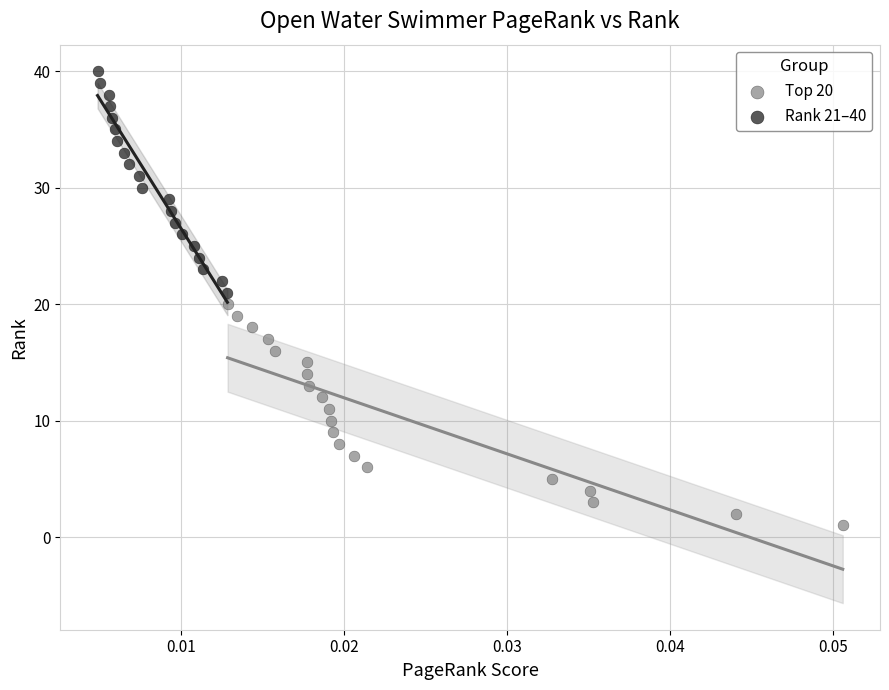

Which series reaches the minimum Y coordinate?

Top 20